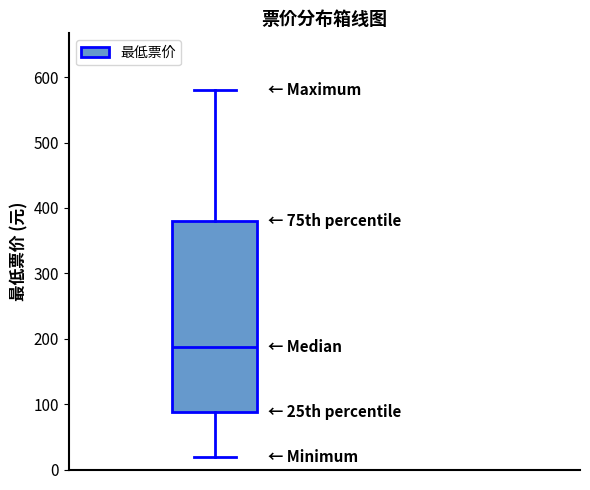

Transcribe this box plot: give where the median line is, the range the box spans, and where the two whiskers end, as read against the y-axis. The values are not printed on the chart, so give them approximately, as read against the axis.

median 190, box 90 to 380, whiskers 20 to 580